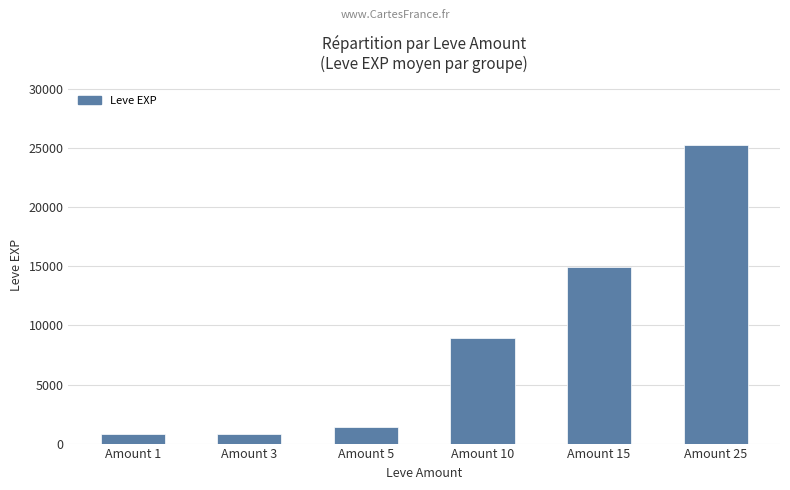

What is the value of the 1st bar from the left?

800